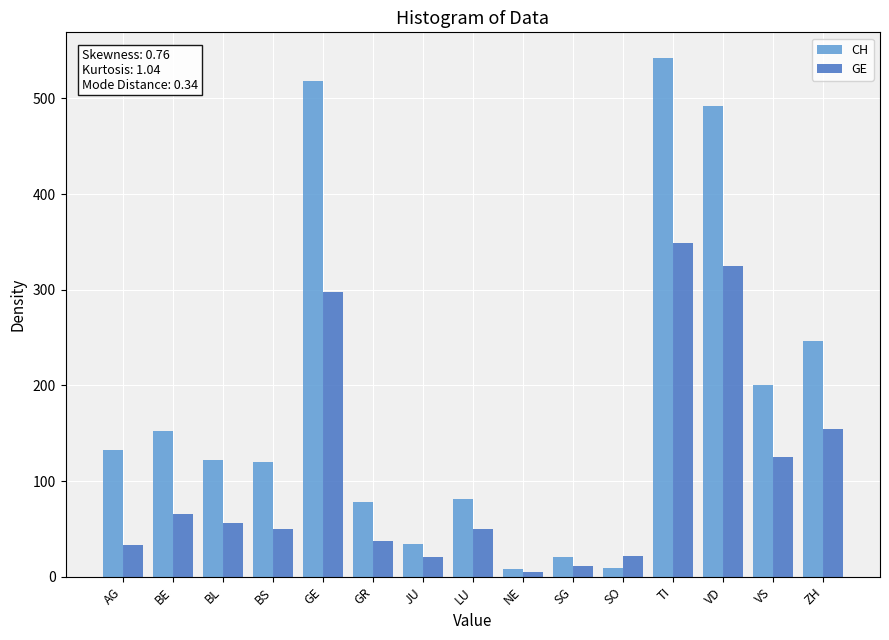

Rank the series at VD from highest to lowest value.

CH, GE